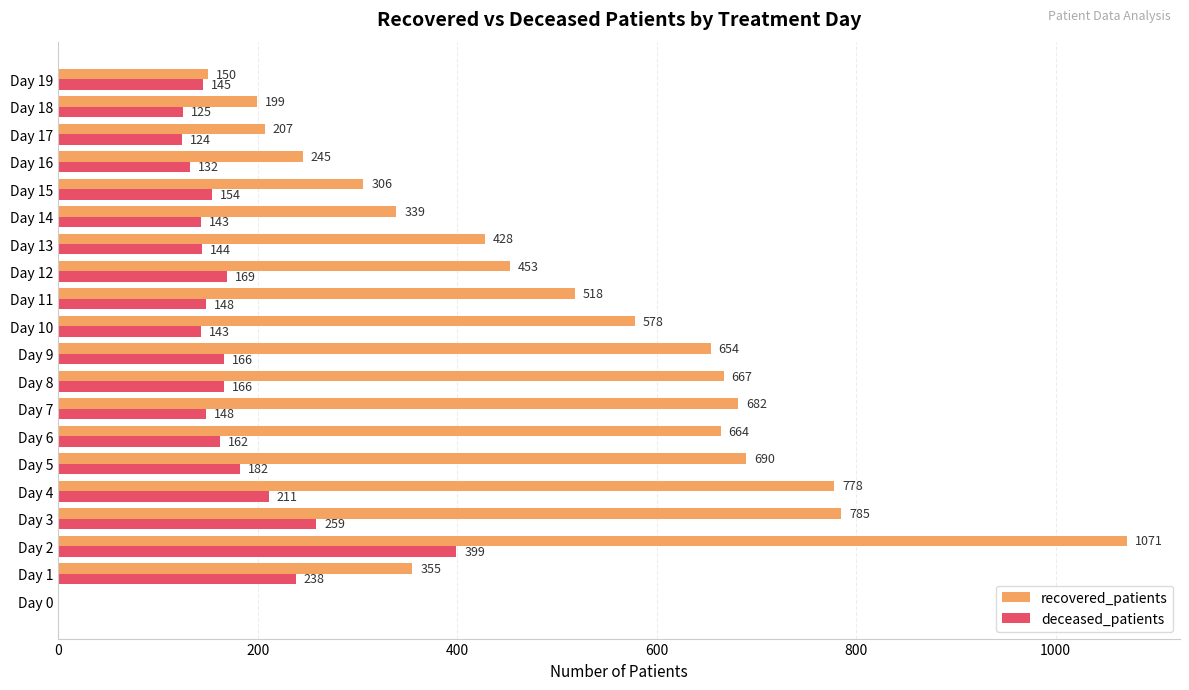

Which series has the largest total across all categories?

recovered_patients